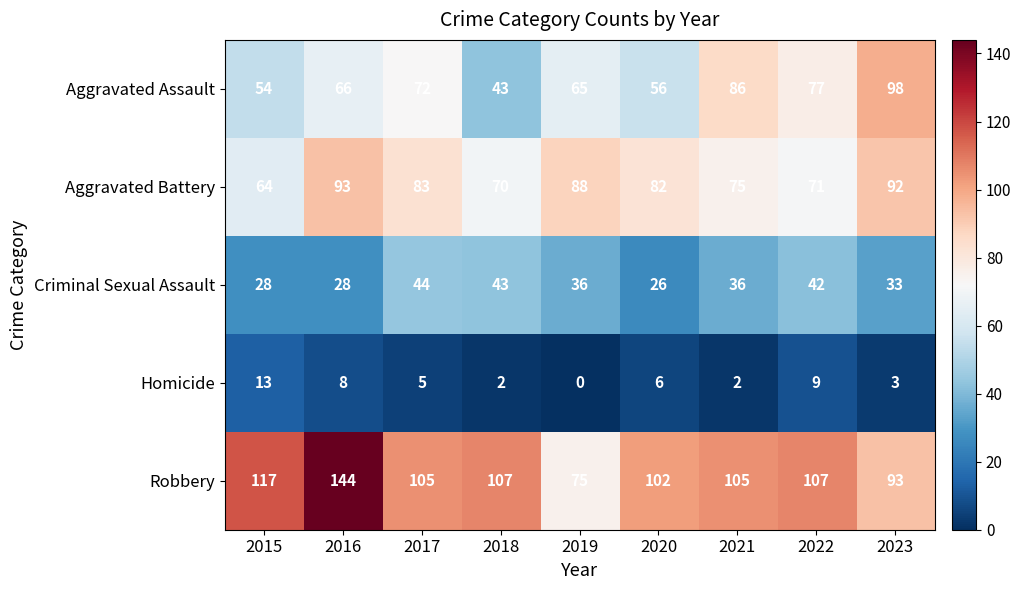

At which label does Aggravated Assault reach its minimum?

2018